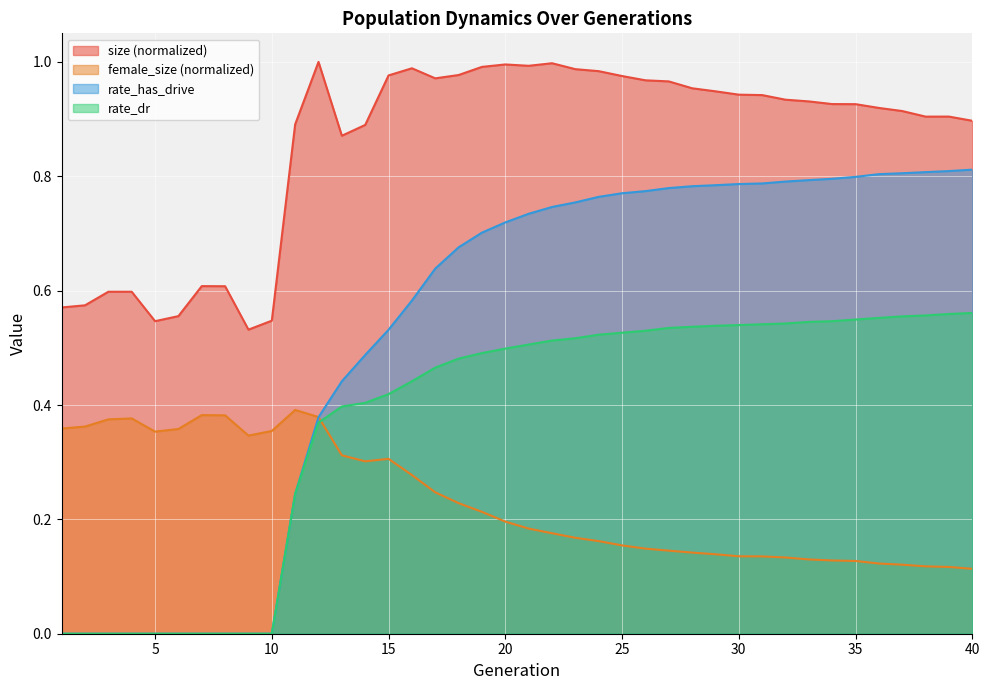

At 26, list the series in order from largest to smallest.

size, rate_has_drive, rate_dr, female_size